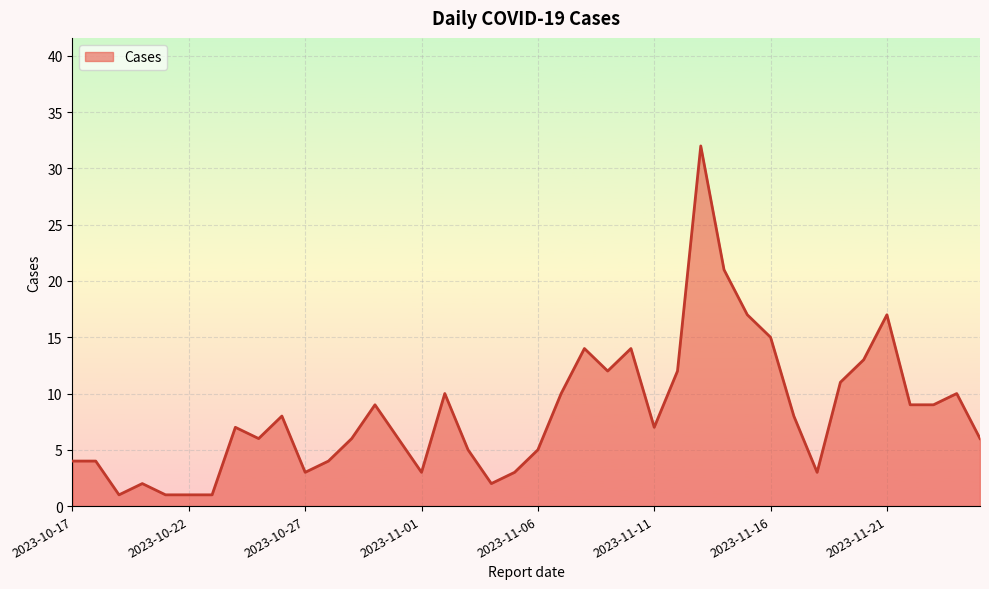

What is the difference between the maximum and minimum values?

31